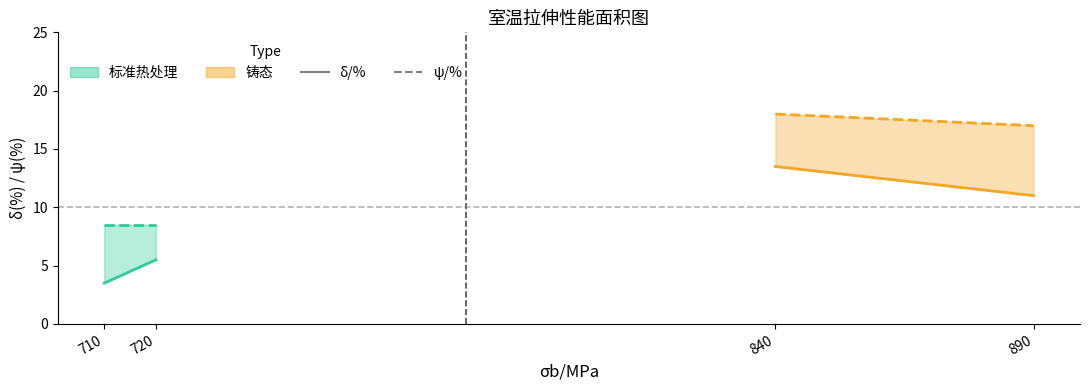

Reading left to right, what are all the values shown in this chart?

δ/% 标准热处理: 3.5	5.5
ψ/% 标准热处理: 8.5	8.5
δ/% 铸态: 13.5	11.0
ψ/% 铸态: 18.0	17.0